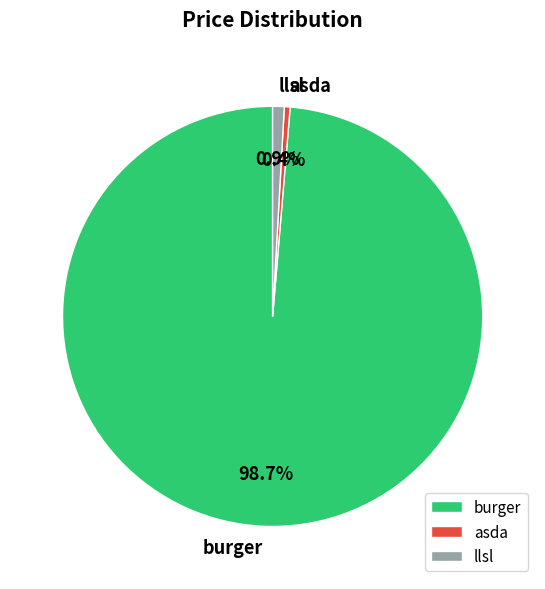

Which slice is the largest?

burger